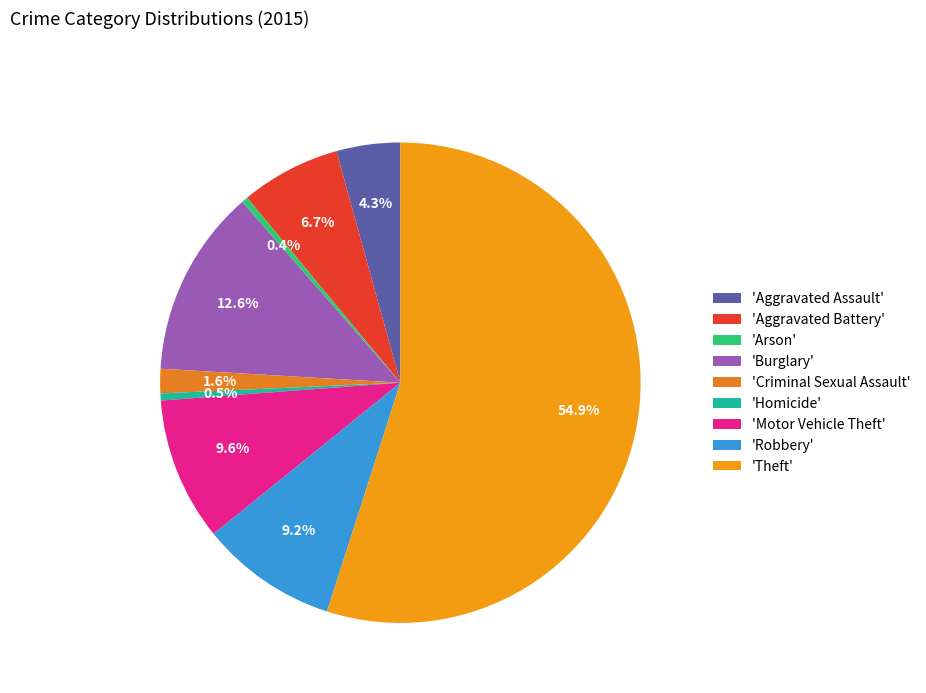

Count the number of slices in the pie.

9